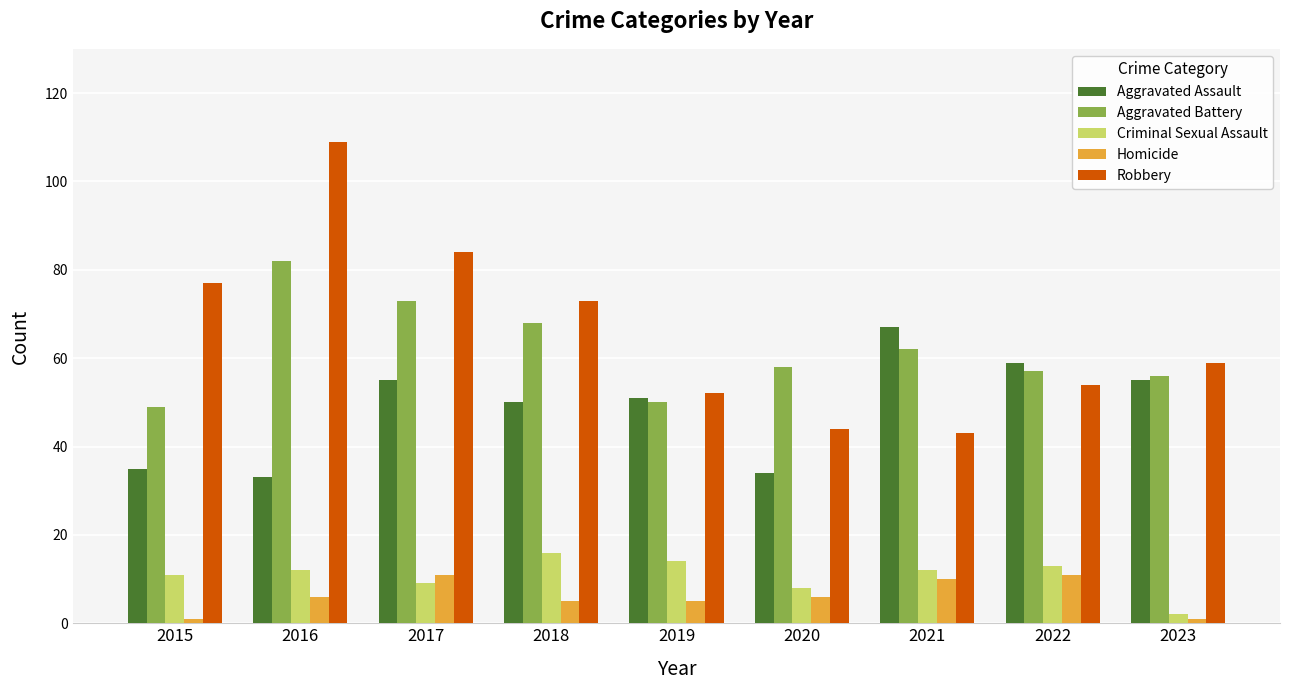

What is the value of the Robbery bar at the 3rd from the left?

84